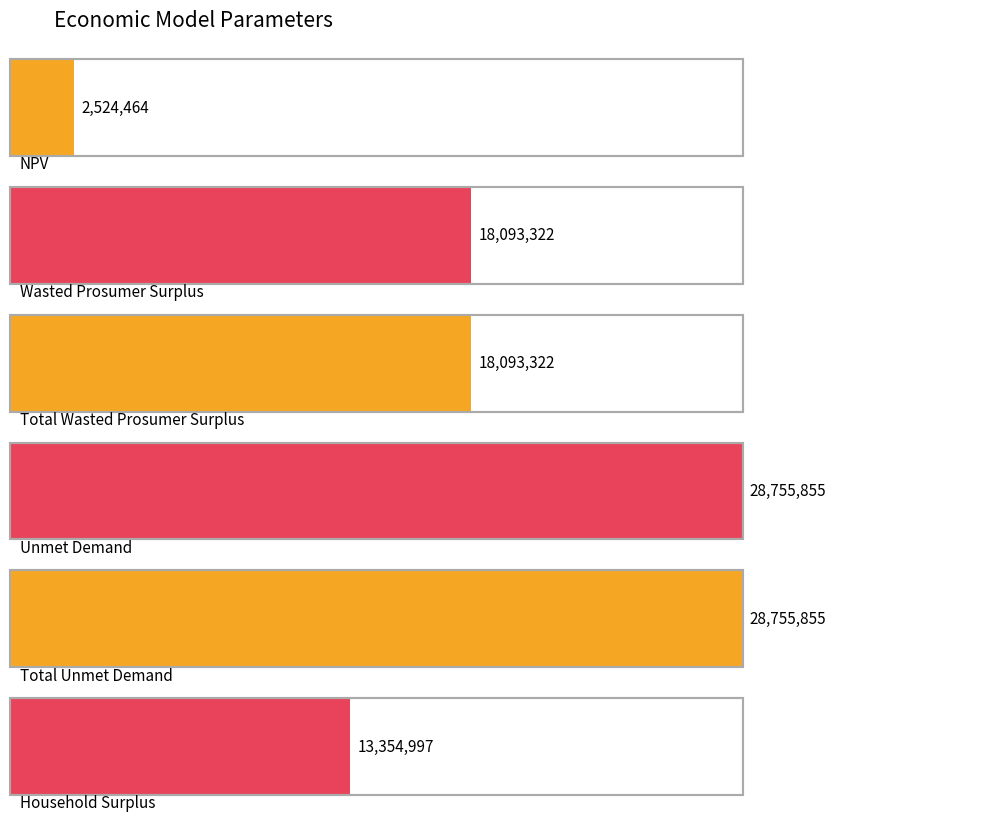

At which label does the data first exceed 18093321?

Wasted Prosumer Surplus